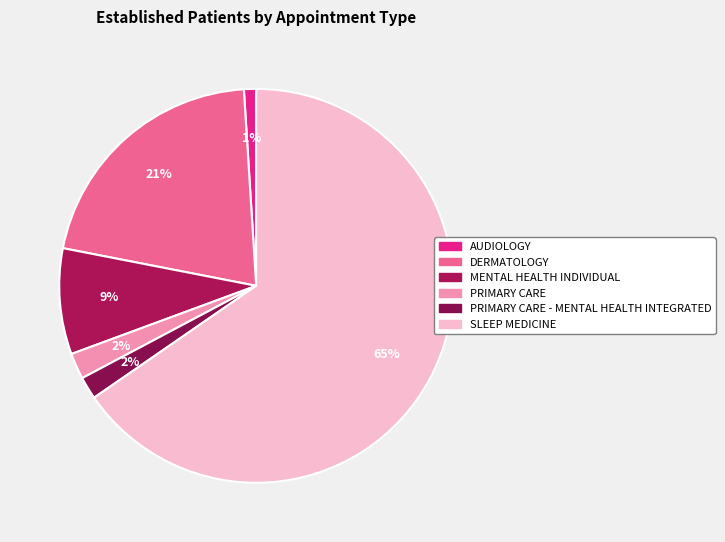

Rank the categories by value from highest to lowest.

SLEEP MEDICINE, DERMATOLOGY, MENTAL HEALTH INDIVIDUAL, PRIMARY CARE, PRIMARY CARE - MENTAL HEALTH INTEGRATED, AUDIOLOGY